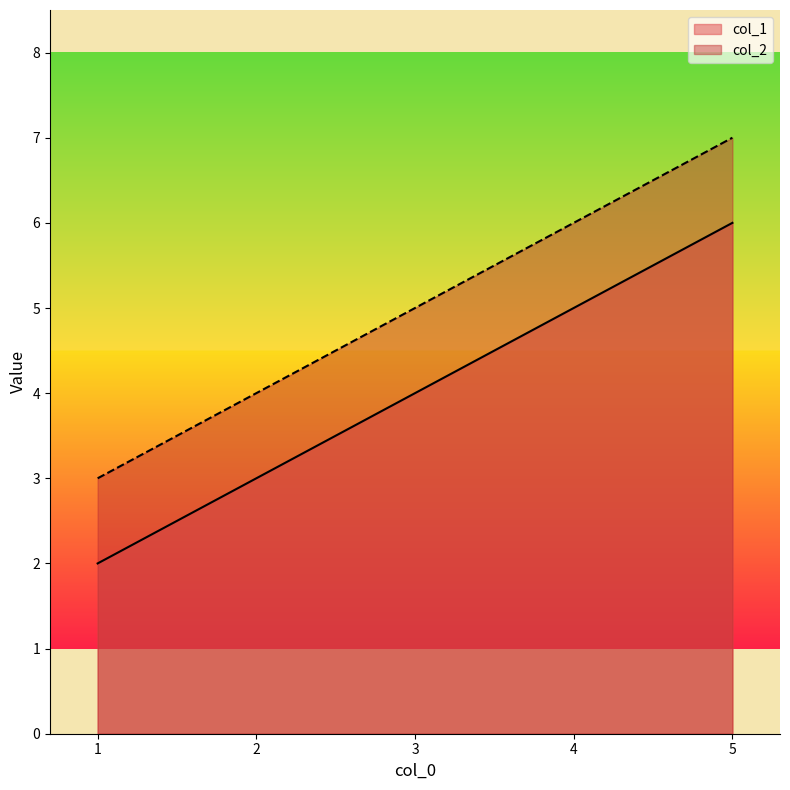

Reading left to right, list all the values displayed in this chart.

col_1: 1=2	5=6
col_2: 1=3	5=7